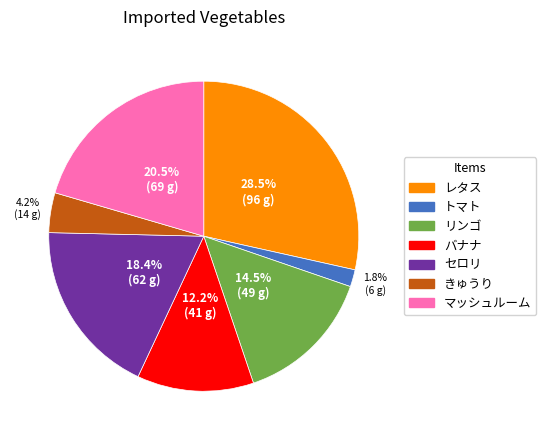

Approximately how many times larger is the value at トマト compared to バナナ?

0.1